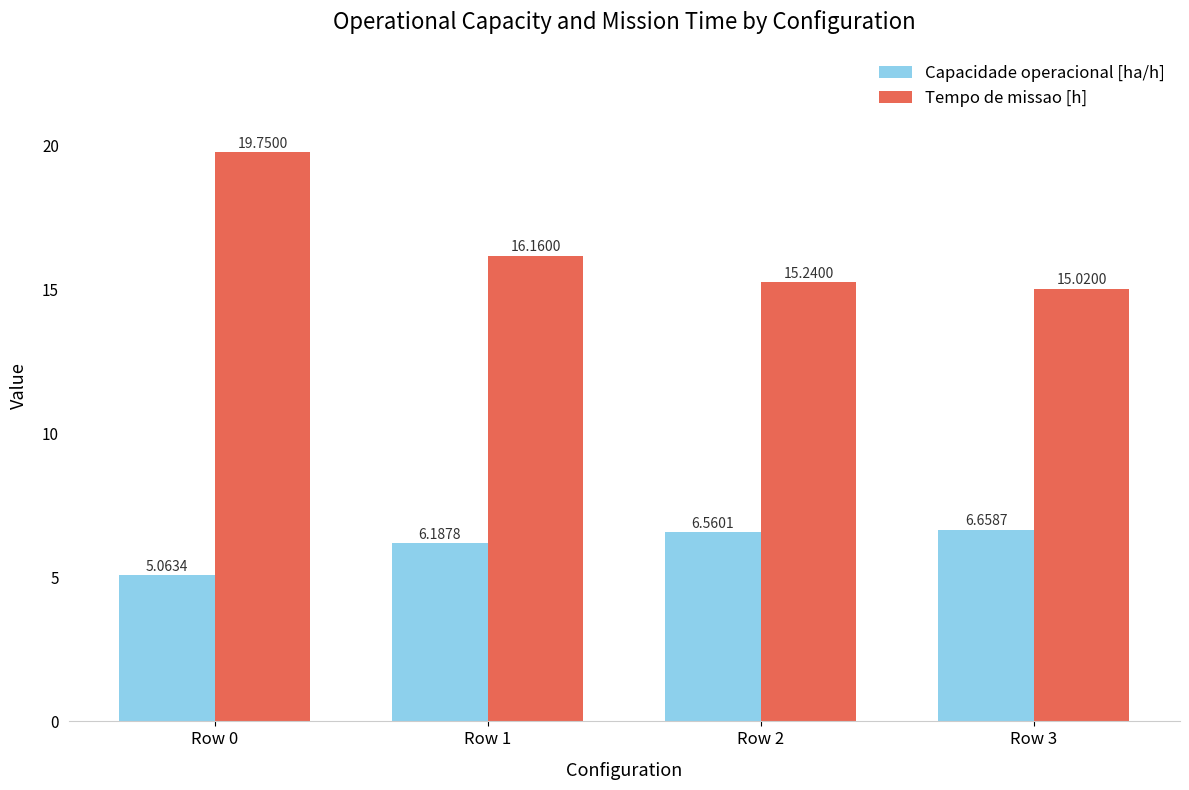

What is the total value across all series at Row 1?

22.3